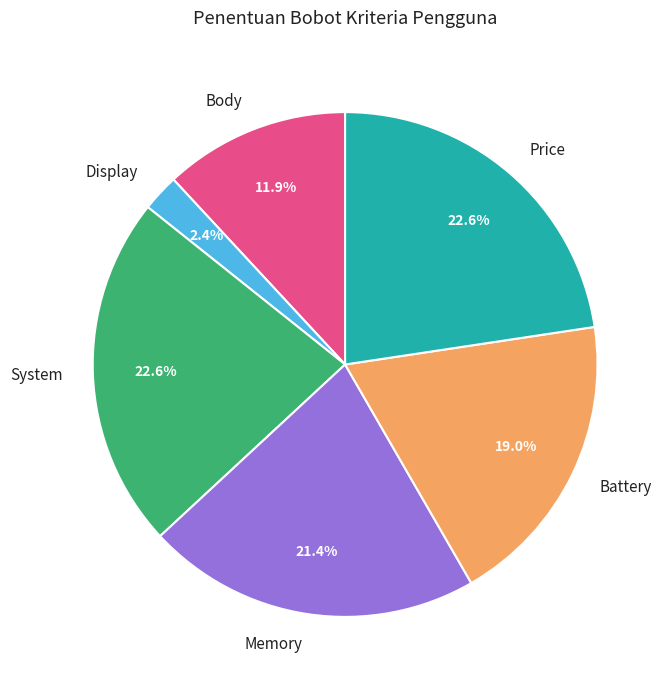

Combined, do Price and Battery account for over 50%?

No